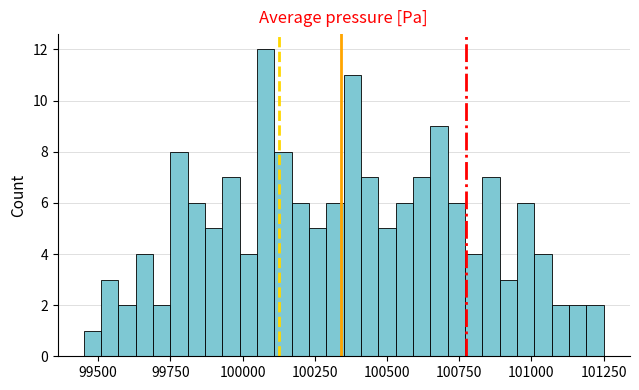

Around what value on the x-axis is the tallest bar? Give the approximate position of its centre, as read against the axis.

100100